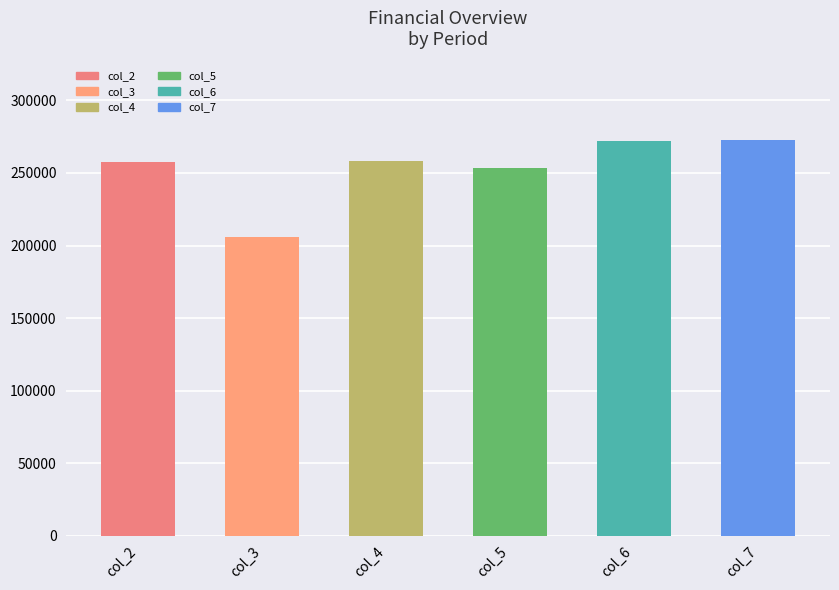

Which has a higher value, col_3 or col_5?

col_5